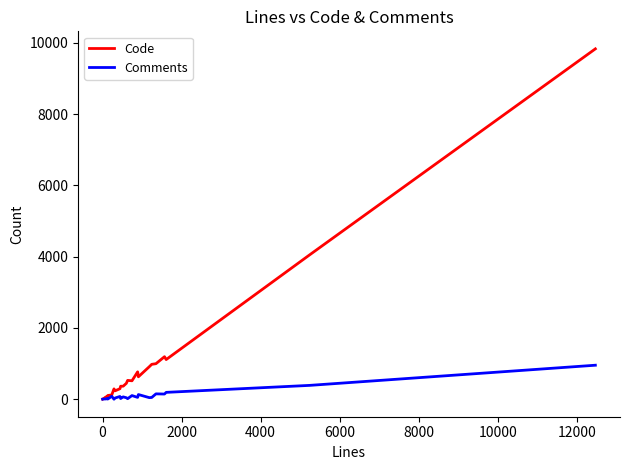

Is this an area chart (filled region under the line)?

No